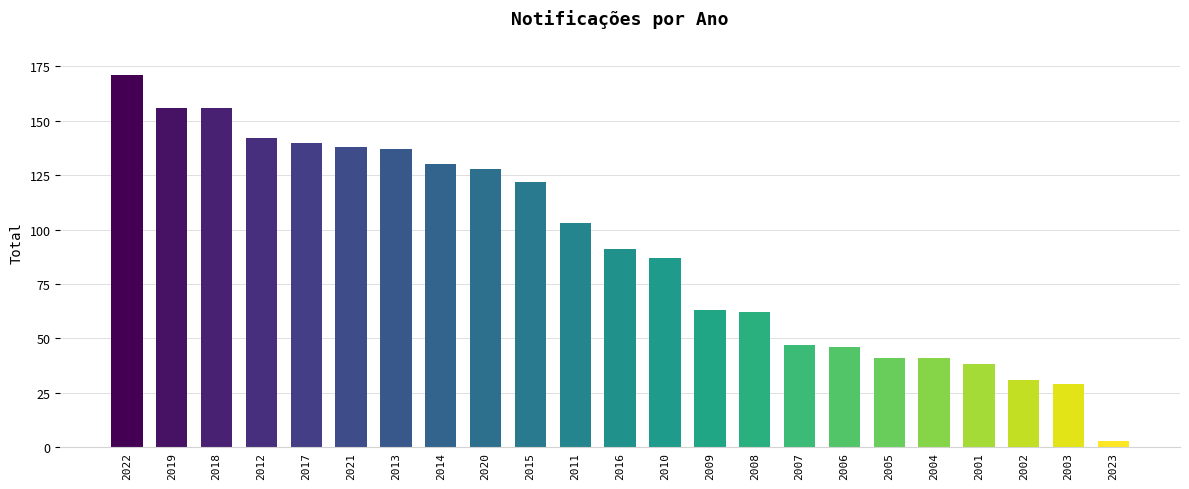

What is the label of the 15th bar from the left?

2008